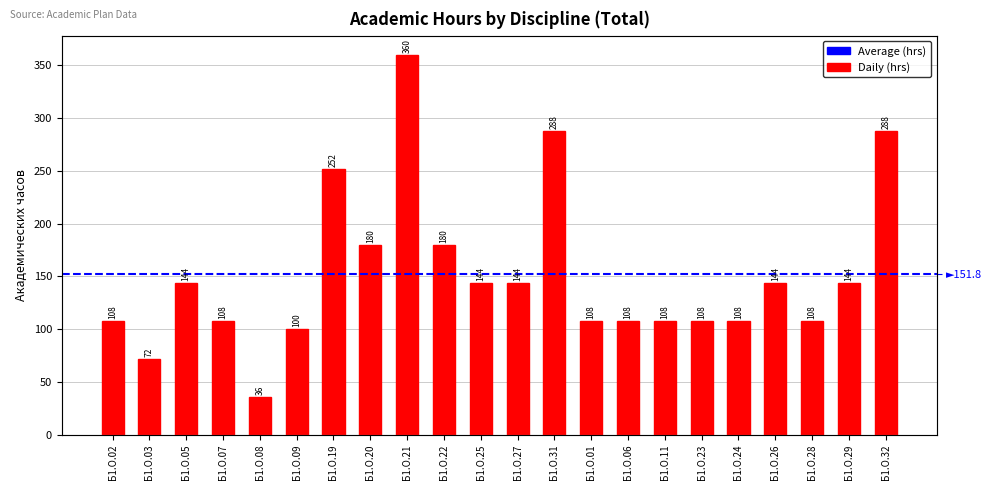

What is the difference between the values at Б1.О.02 and Б1.О.03?

36